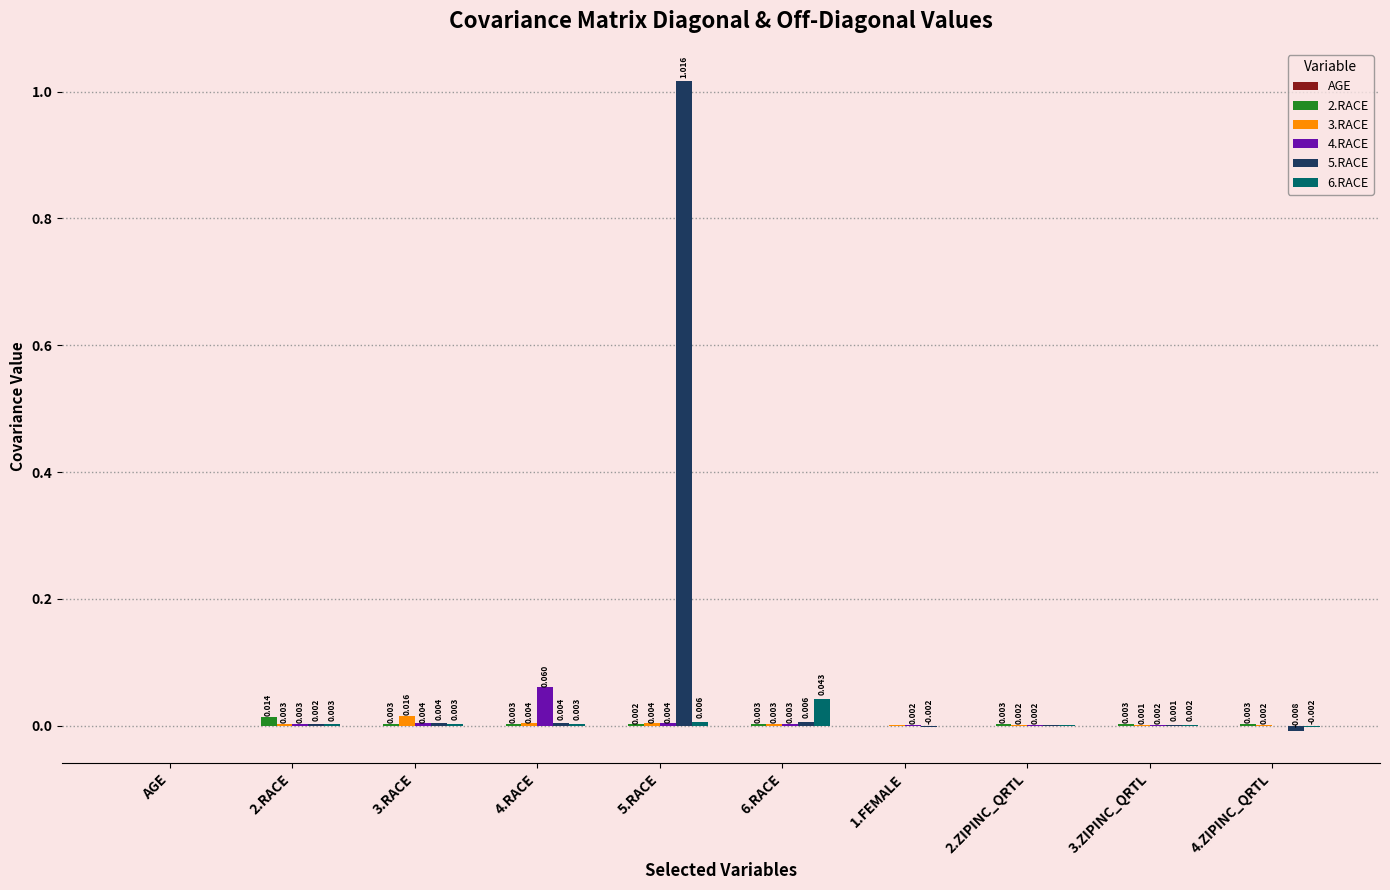

How many data points does each series have?

10